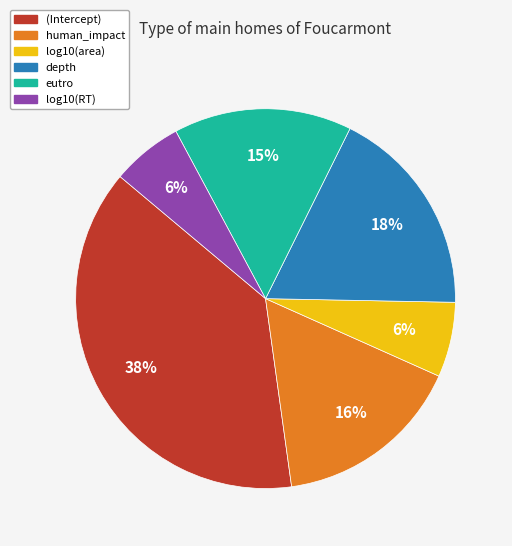

Does human_impact account for over 50% of the chart?

No